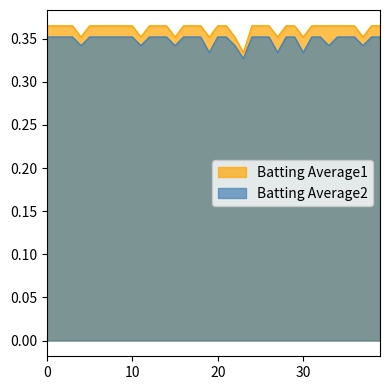

Is it true that Batting Average1 equals 0.4 at 2010-07-29?

True